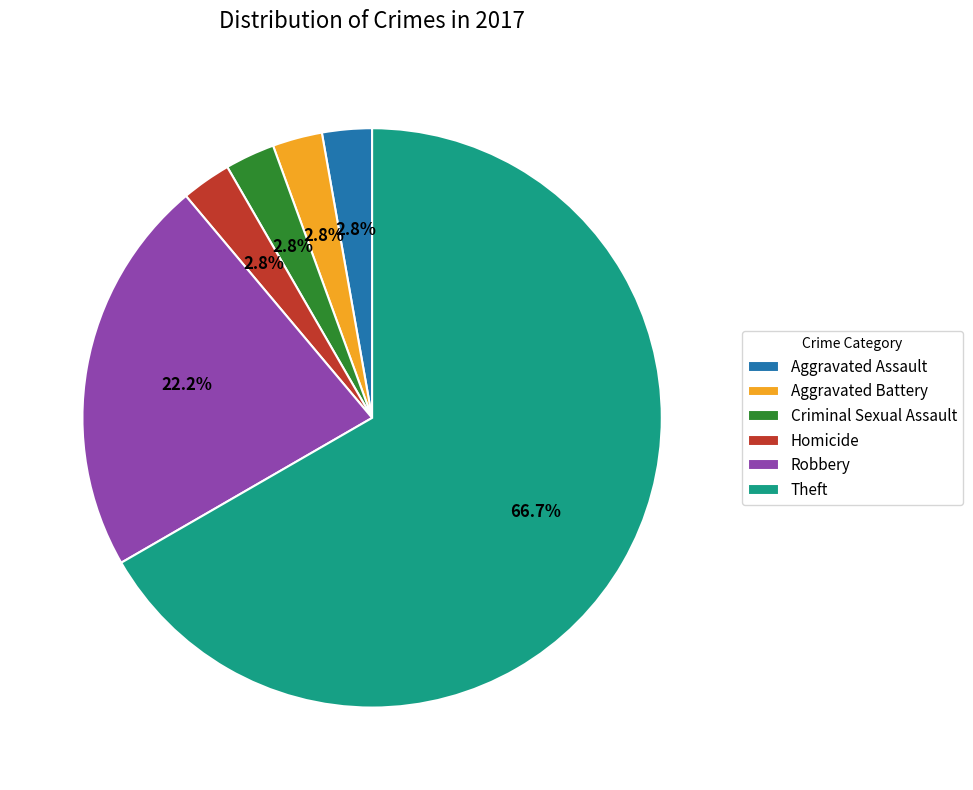

How many slices are in this pie chart?

6